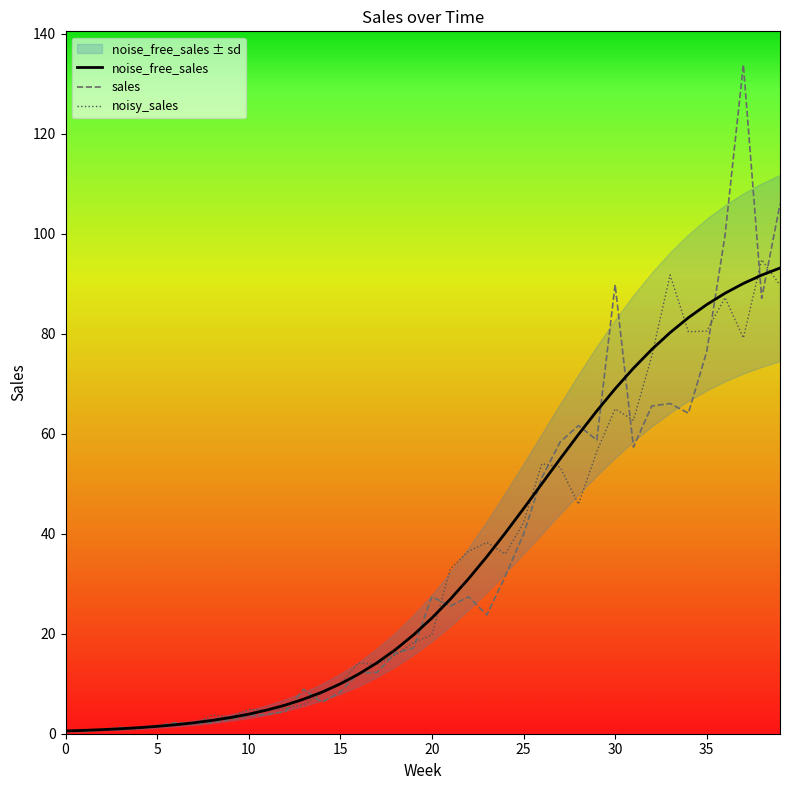

How many lines are shown in the chart?

3